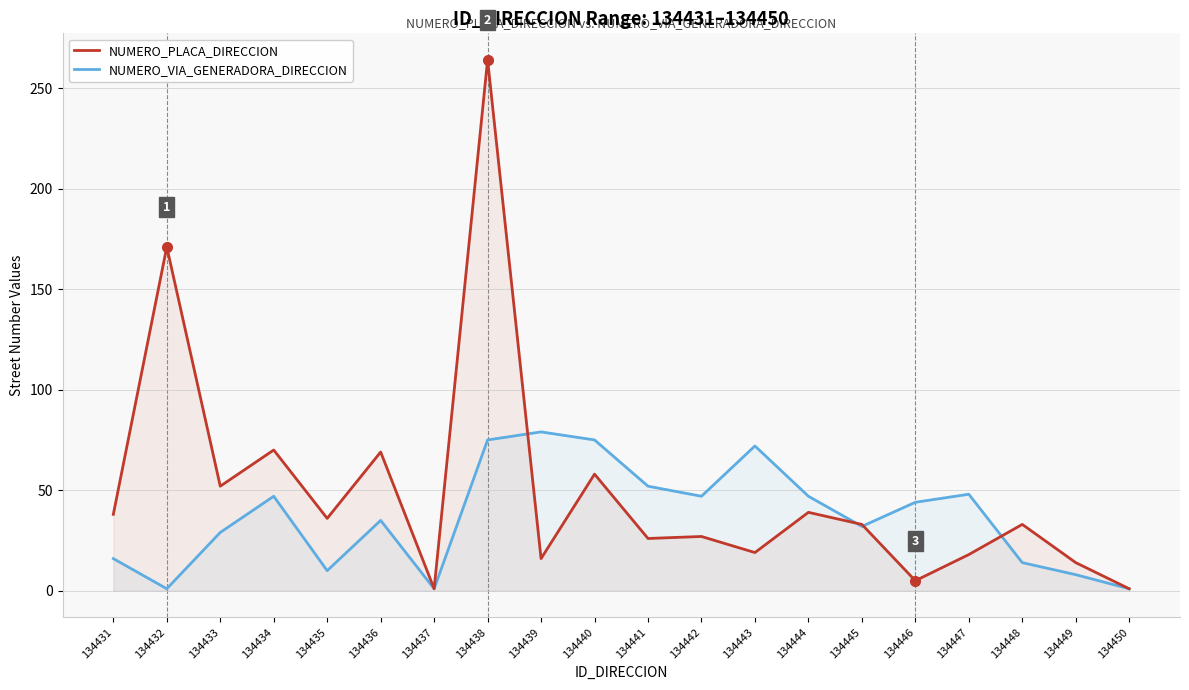

What is the value of the NUMERO_PLACA_DIRECCION point at the 16th from the left?

5